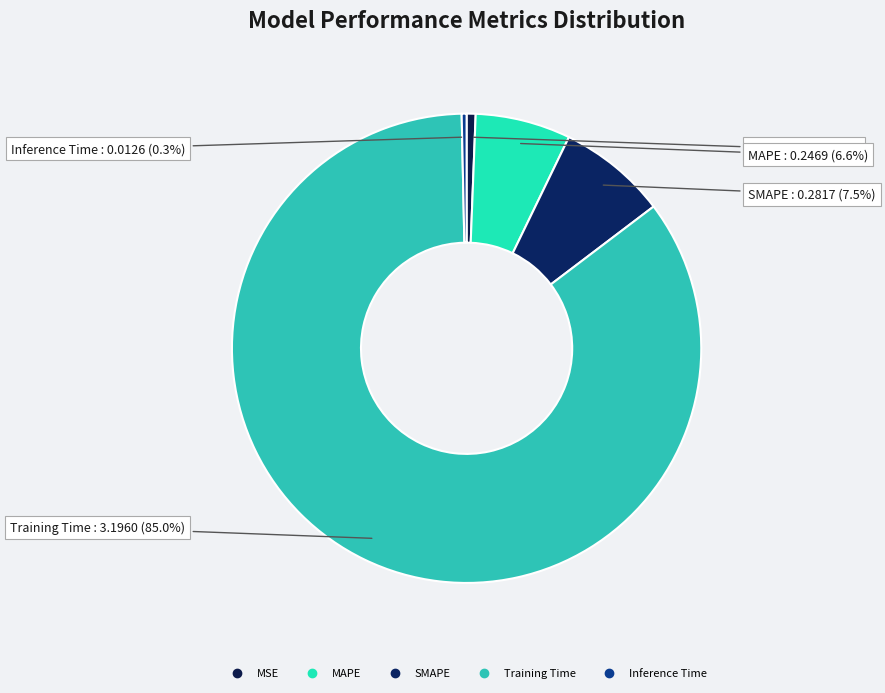

What is the majority slice?

Training Time